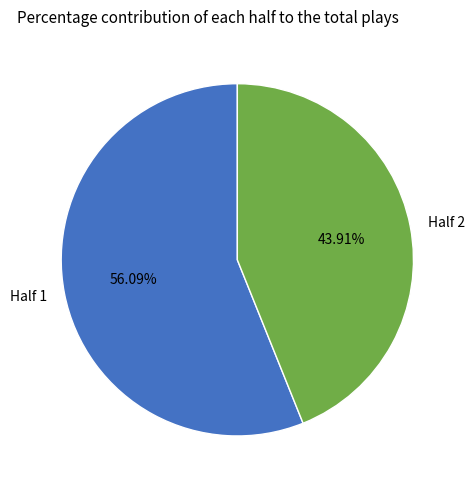

Which slice is the largest?

Half 1